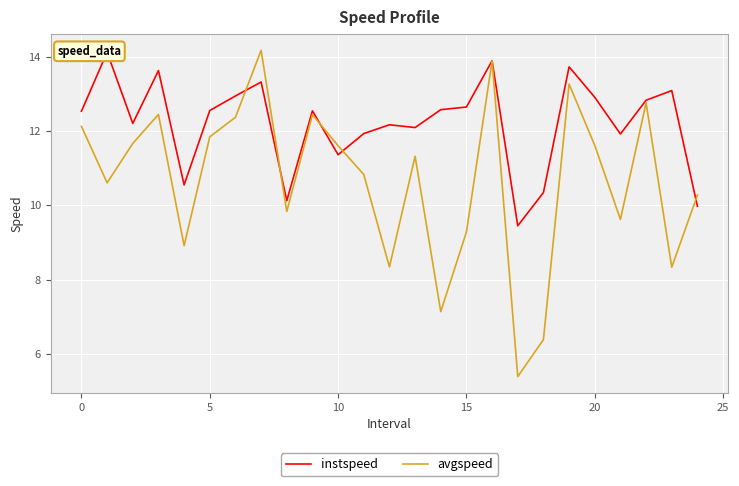

What is the total value across all series at 23?

21.4